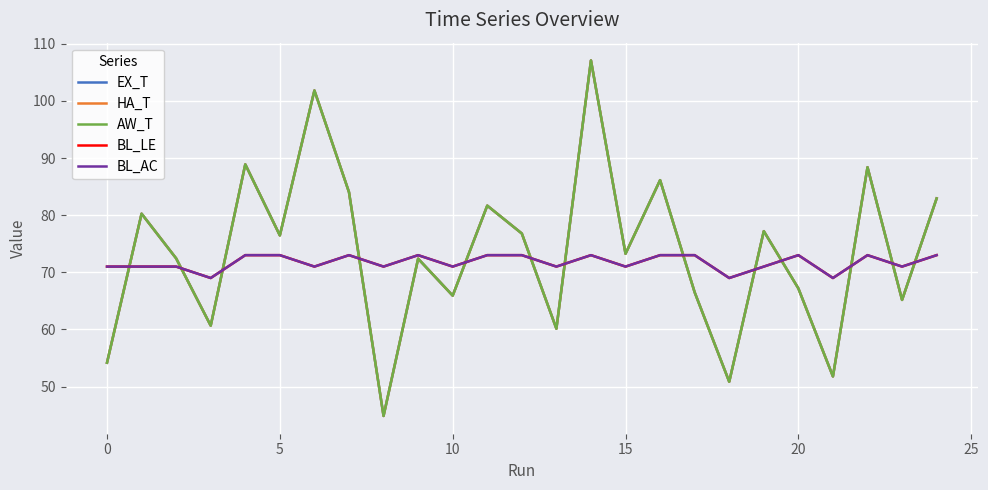

At which category does the chart reach its peak across all series?

14